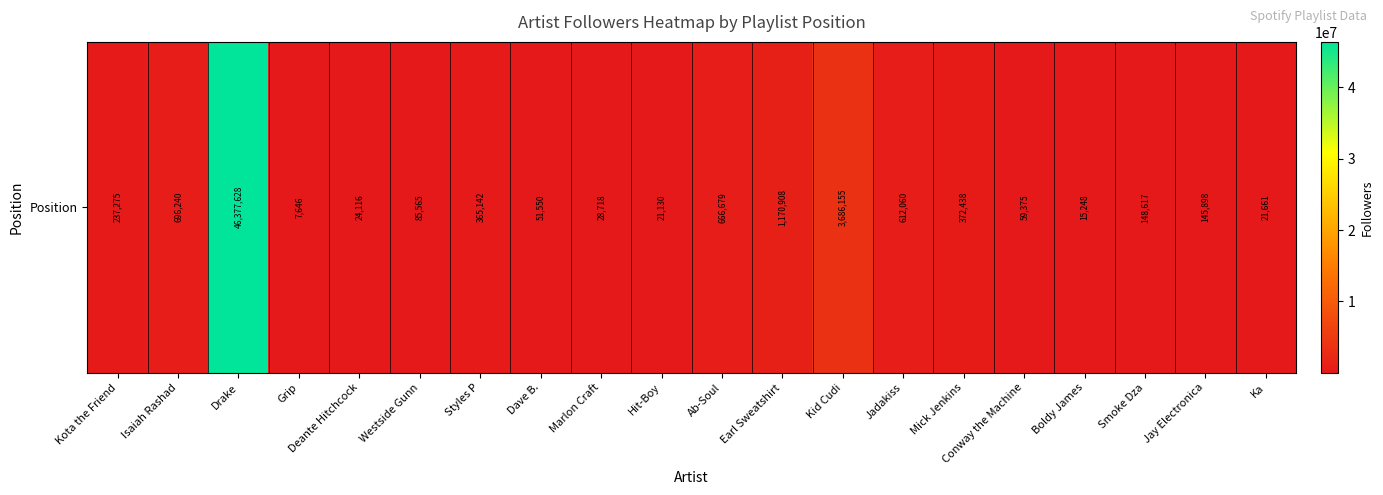

Reading left to right, list all the values displayed in this chart.

Kota the Friend=237275	Isaiah Rashad=696240	Drake=46377628	Grip=7646	Deante Hitchcock=24116	Westside Gunn=85565	Styles P=365142	Dave B.=51550	Marlon Craft=28718	Hit-Boy=21130	Ab-Soul=666679	Earl Sweatshirt=1170908	Kid Cudi=3686155	Jadakiss=612060	Mick Jenkins=372438	Conway the Machine=59375	Boldy James=15248	Smoke Dza=148617	Jay Electronica=145898	Ka=21661